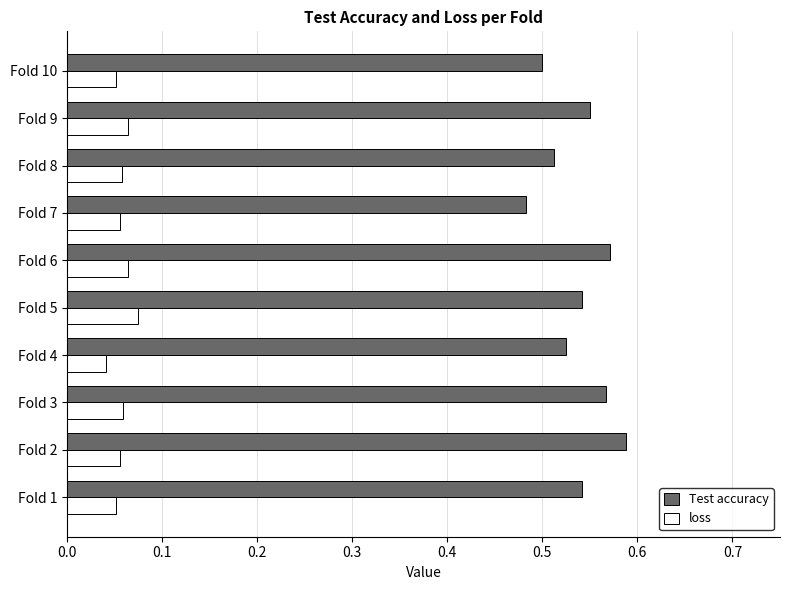

List the series in order of their peak value, lowest first.

loss, Test accuracy